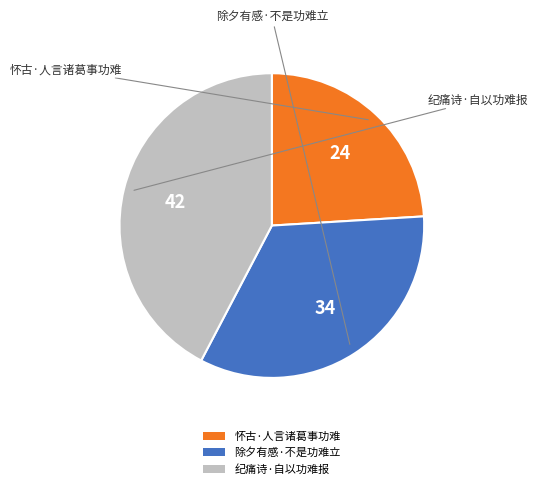

Rank the categories by value from highest to lowest.

纪痛诗·自以功难报, 除夕有感·不是功难立, 怀古·人言诸葛事功难